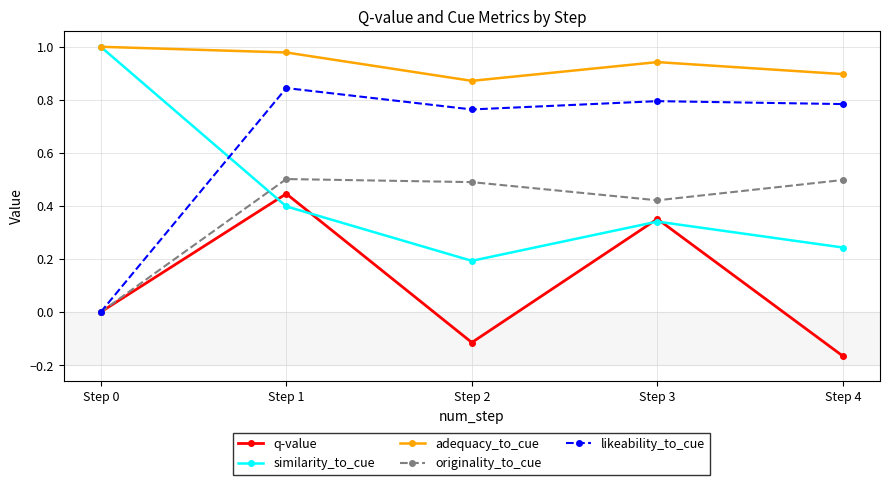

List the labels in order of q-value value, largest first.

Step 1, Step 3, Step 0, Step 2, Step 4